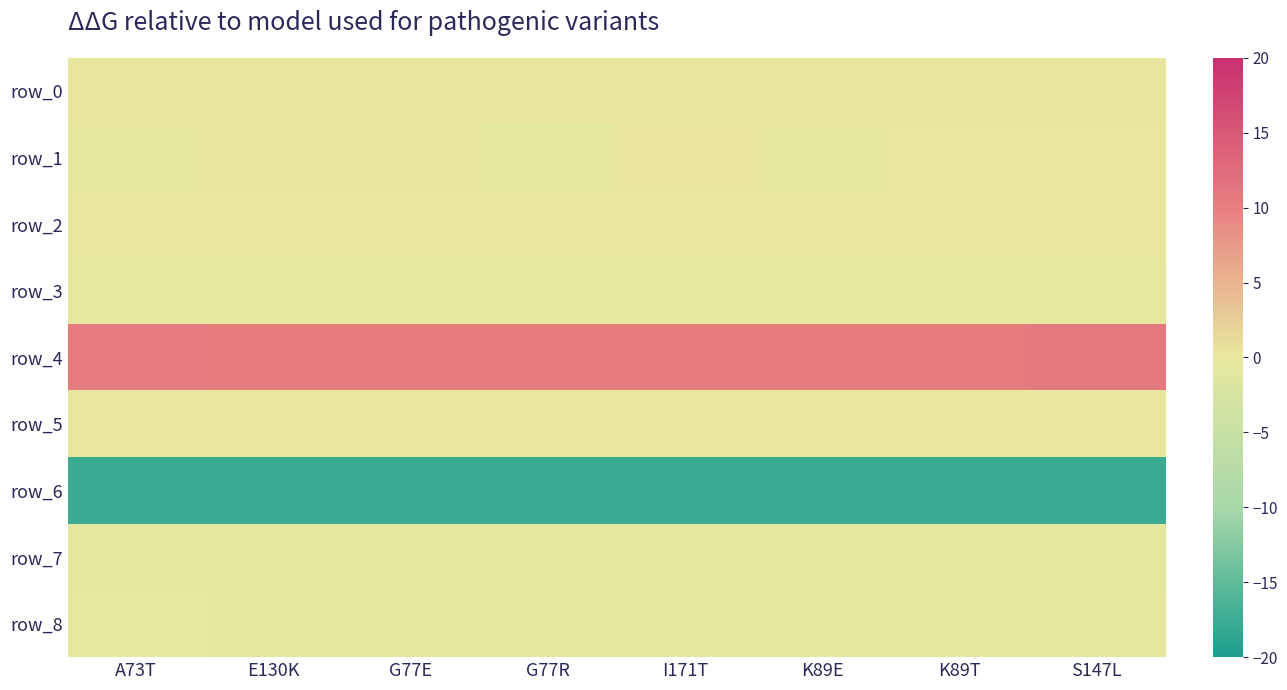

What is the spread (max minus min) of values at A73T?

28.1